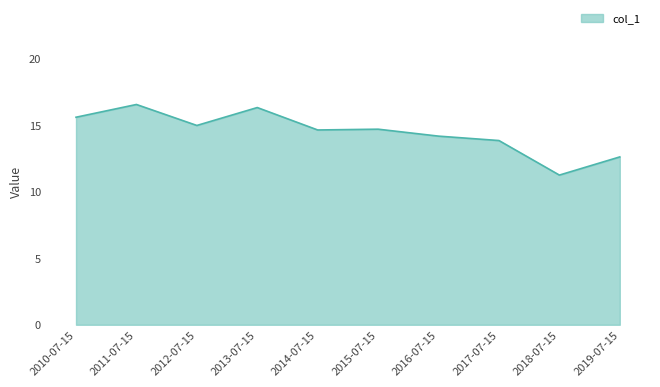

How many lines are shown in the chart?

1